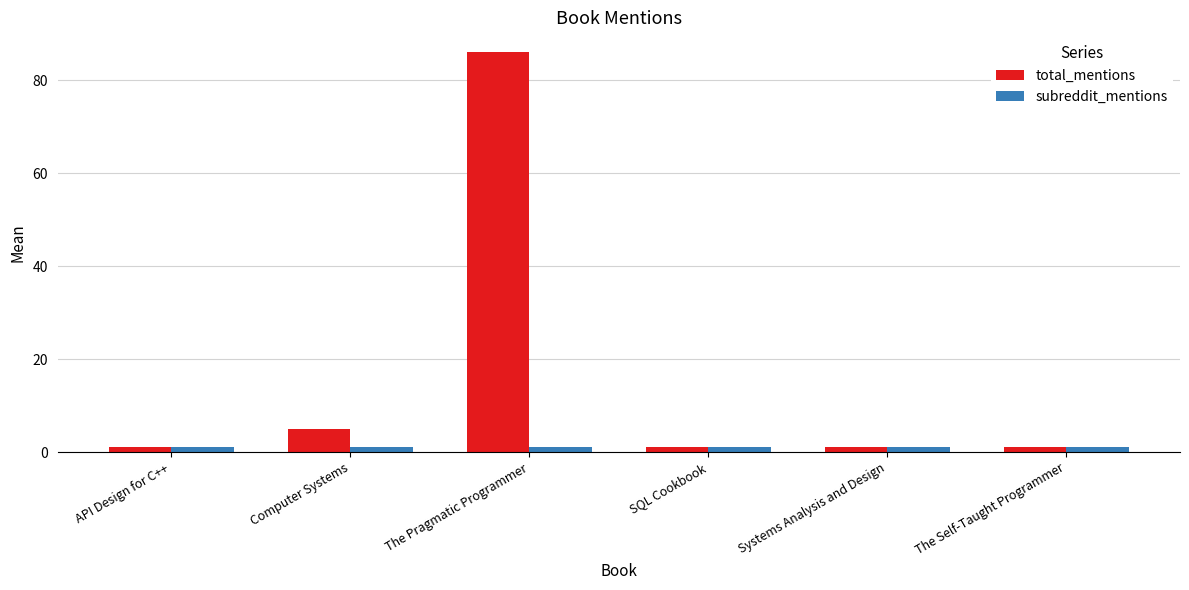

At which category is the sum across all series the highest?

The Pragmatic Programmer